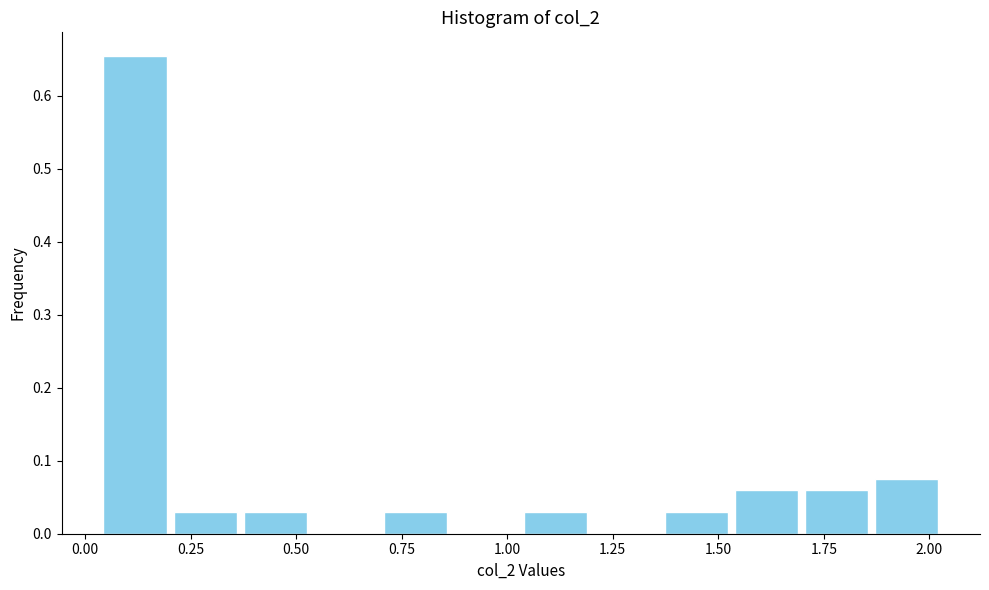

Around what value on the x-axis is the tallest bar? Give the approximate position of its centre, as read against the axis.

0.10